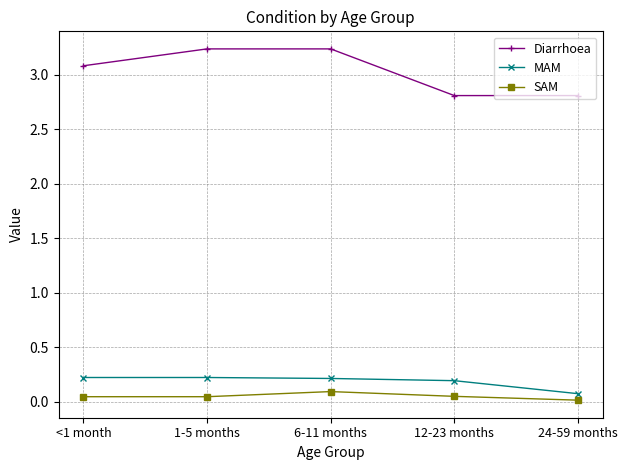

What is the total value across all series at 12-23 months?

3.1